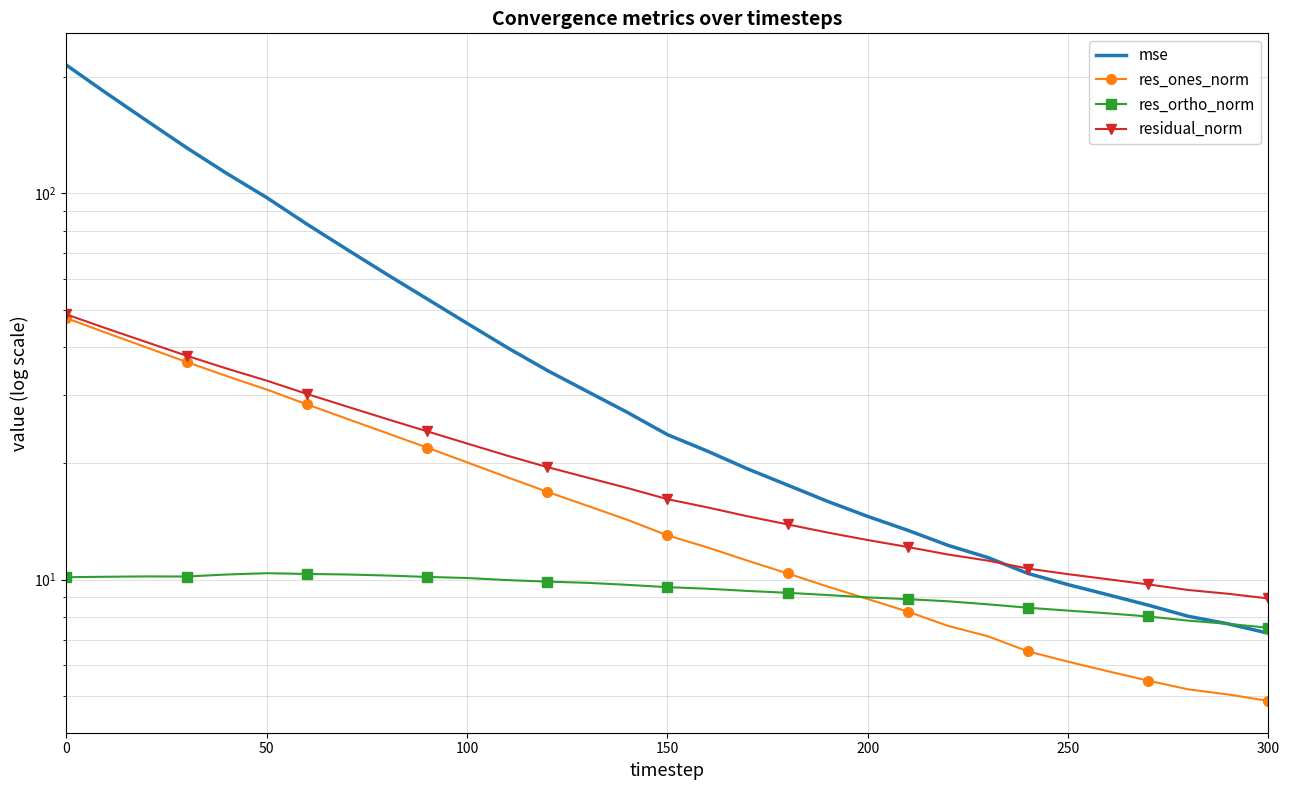

How many lines are shown in the chart?

4